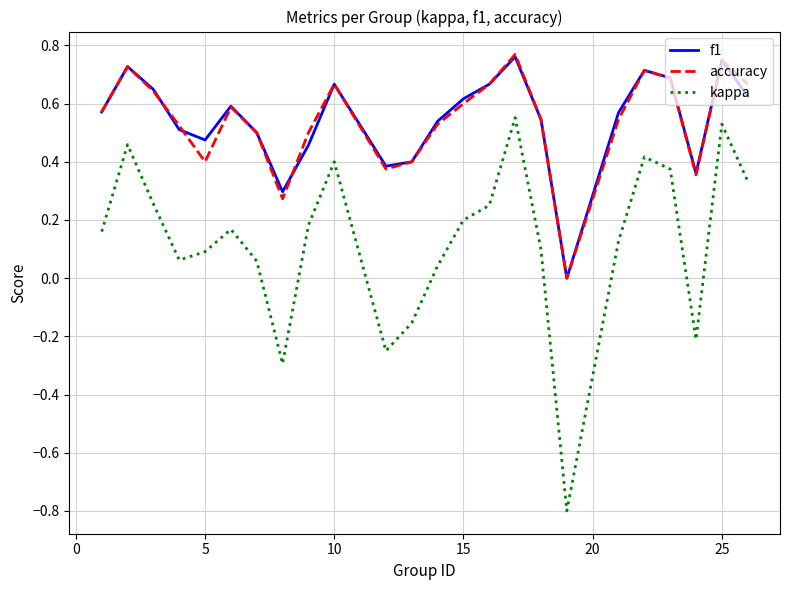

True or false: f1 and kappa intersect in this chart.

False